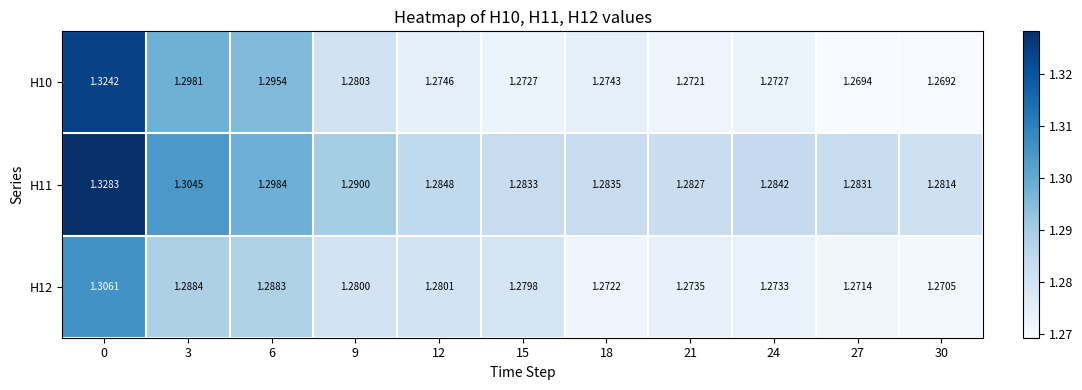

Is the value of H12 at 15 greater than the value of H10 at 15?

Yes